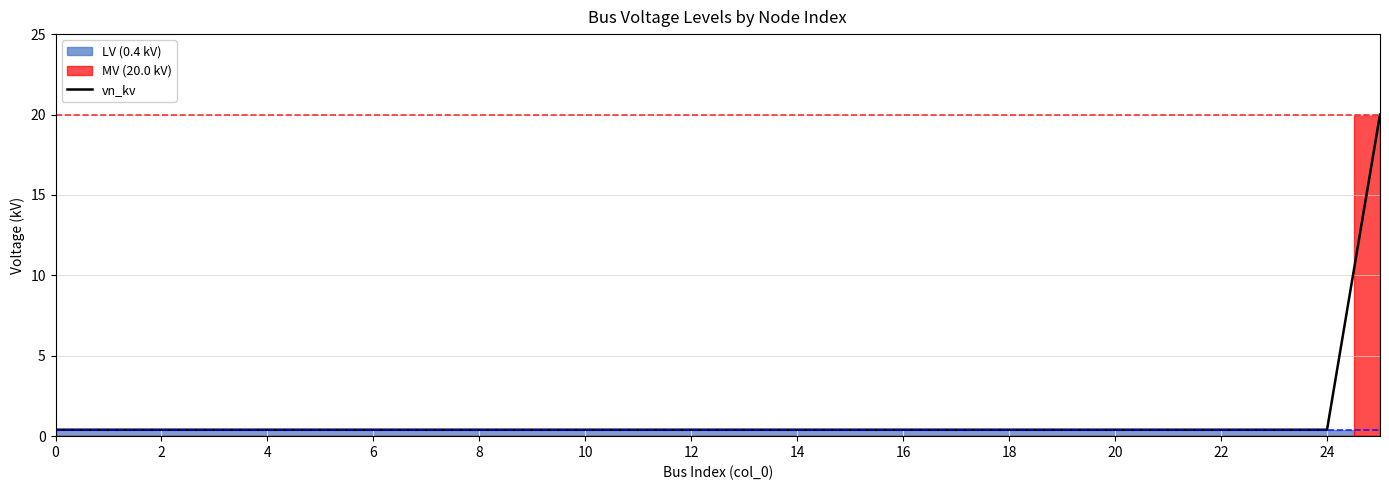

How many categories are shown in the chart?

26